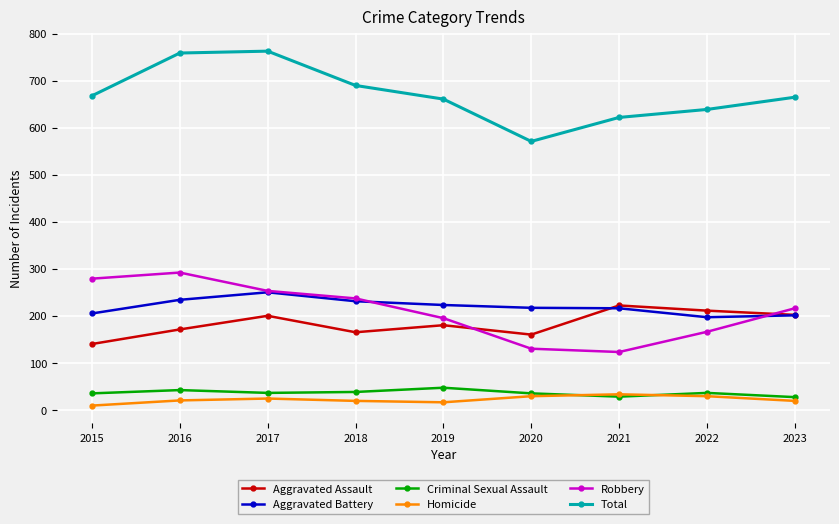

Between 2015 and 2019, which series saw the biggest shift?

Robbery